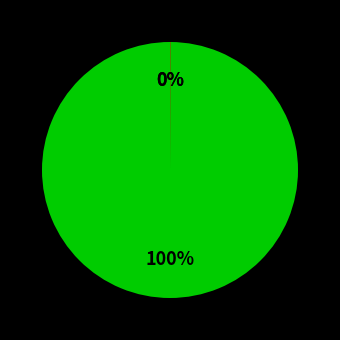

To the nearest percent, what is the difference between the largest and smallest slice percentages?

100%